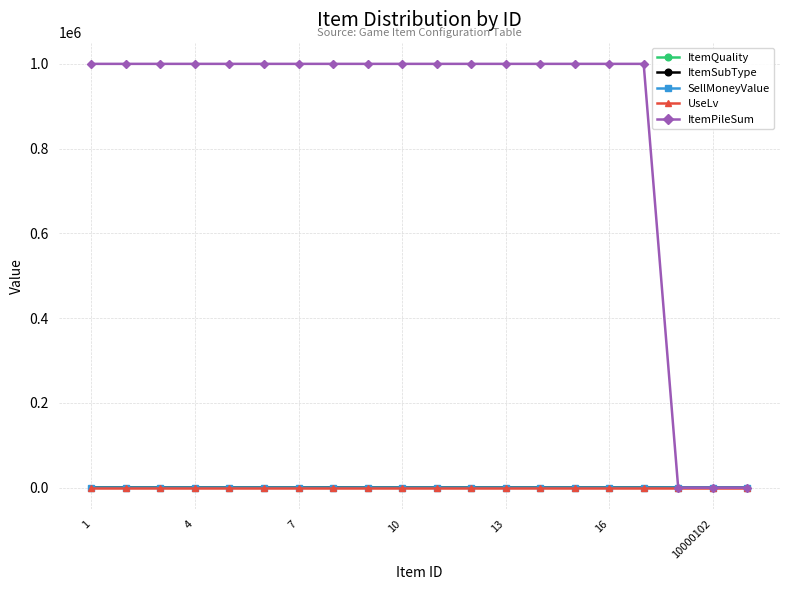

What is the average value of the ItemSubType series?

7